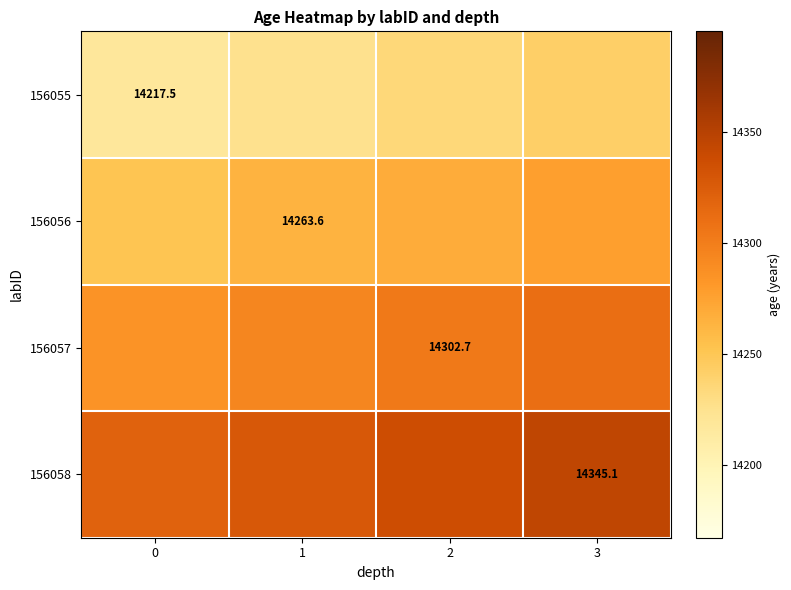

Is it true that 156055 equals 7500.8 at 2?

False